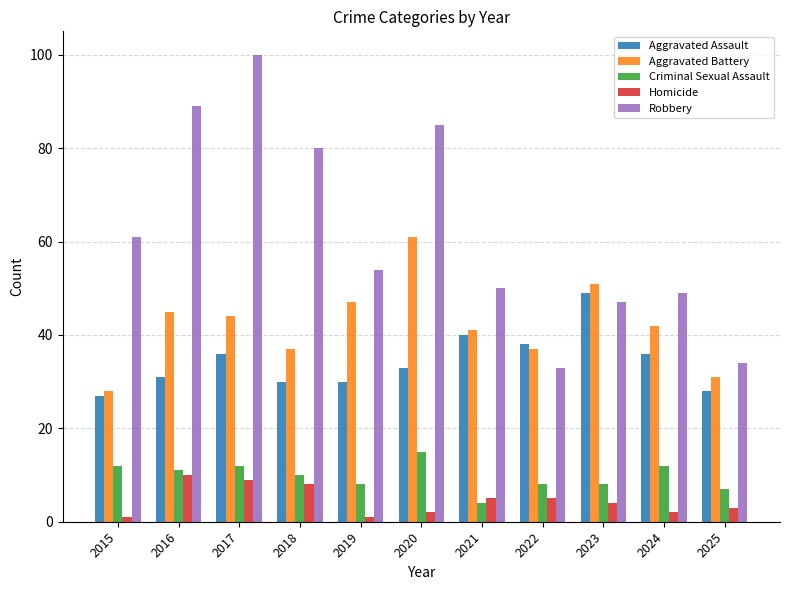

At how many categories does at least one series exceed 52?

6